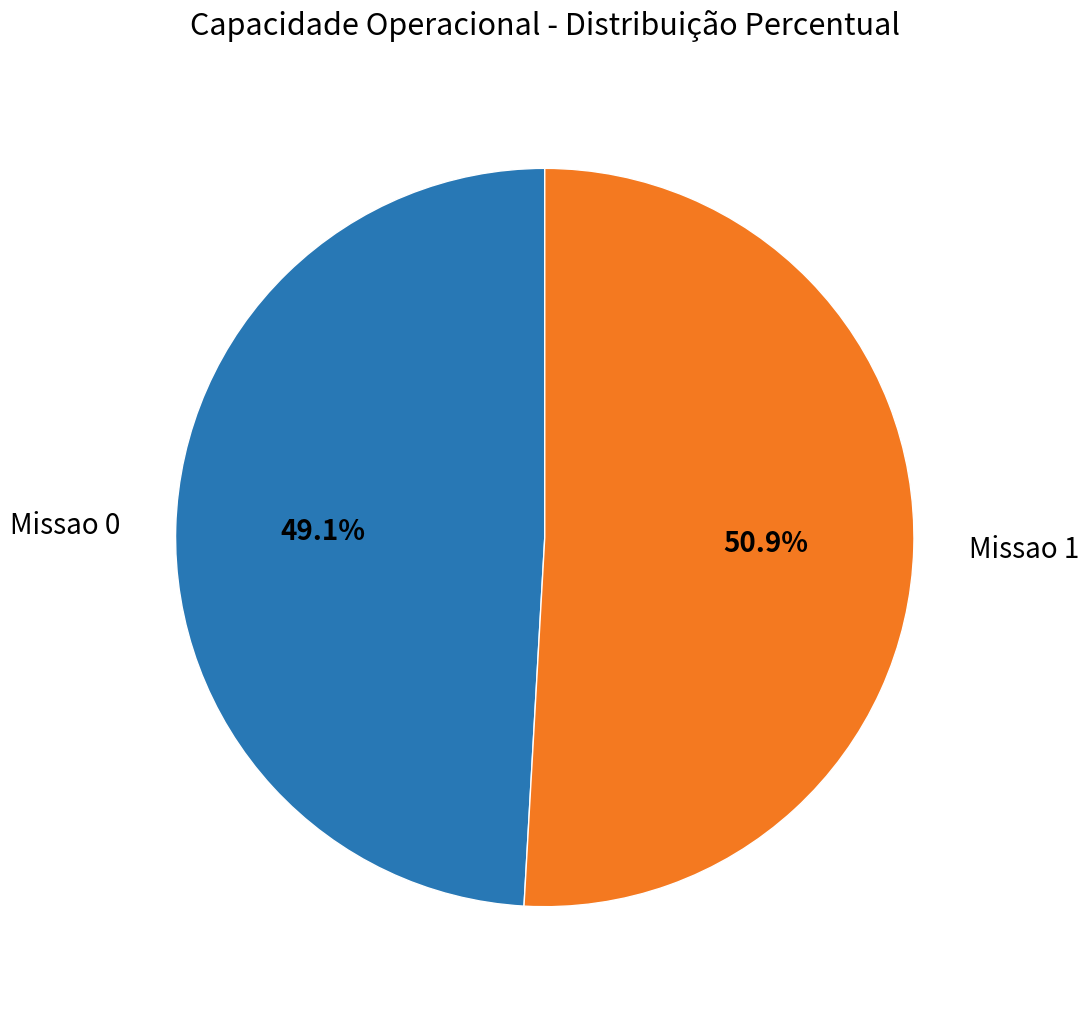

What is the largest slice in the pie chart?

Missao 1